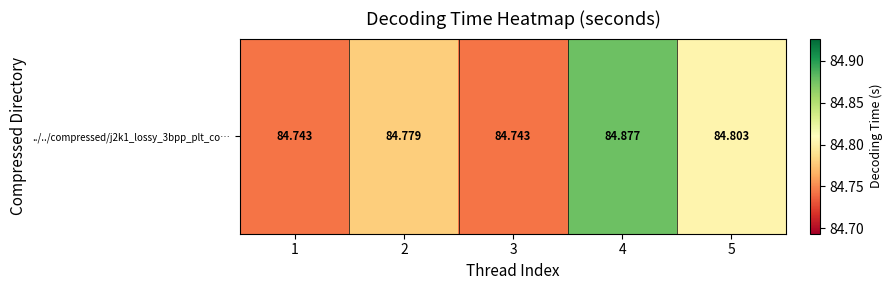

What is the sum of the values at 3 and 4?

169.6